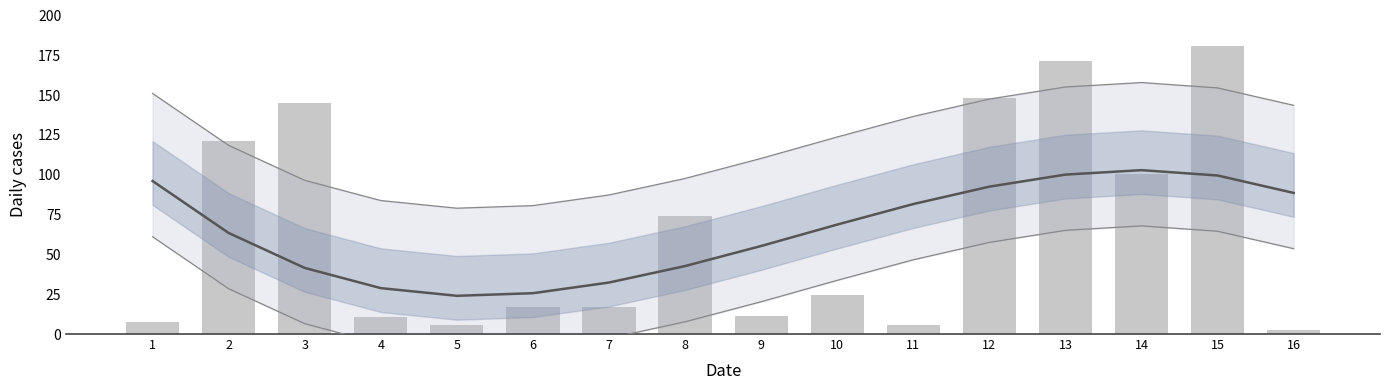

Reading right to left, list all the values displayed in this chart.

2.6	180.8	100.5	171.7	148.0	5.8	24.3	11.4	74.4	16.8	16.9	5.7	10.9	145.3	120.9	7.8